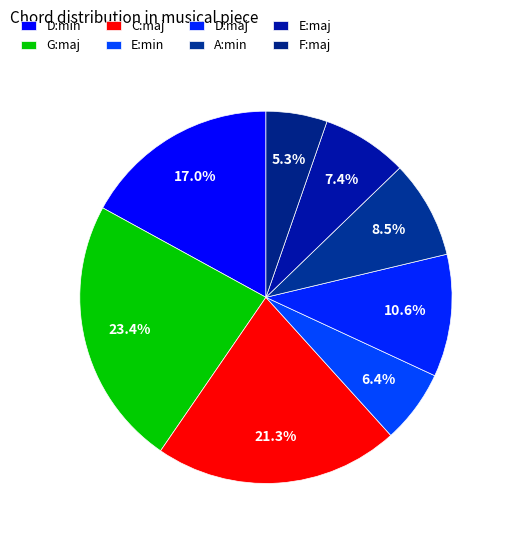

Does E:min represent more than half of the total?

No